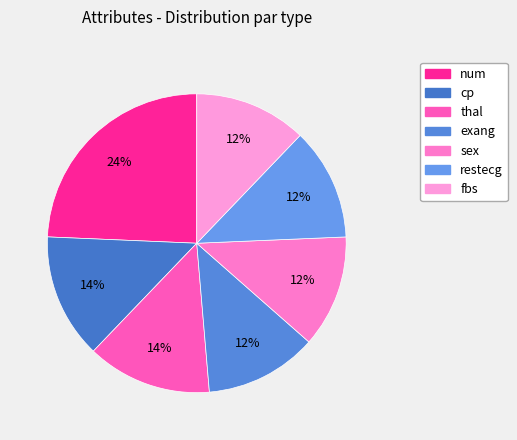

Approximately how many times larger is the value at num compared to restecg?

2.0